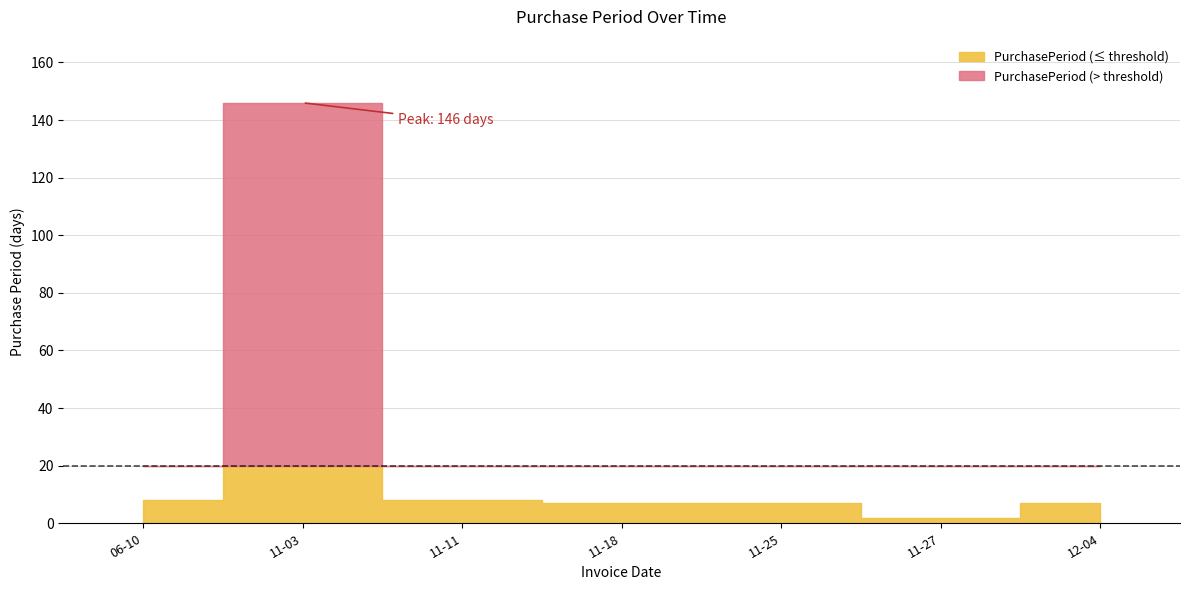

Where does the data first go above 7?

2015-06-10